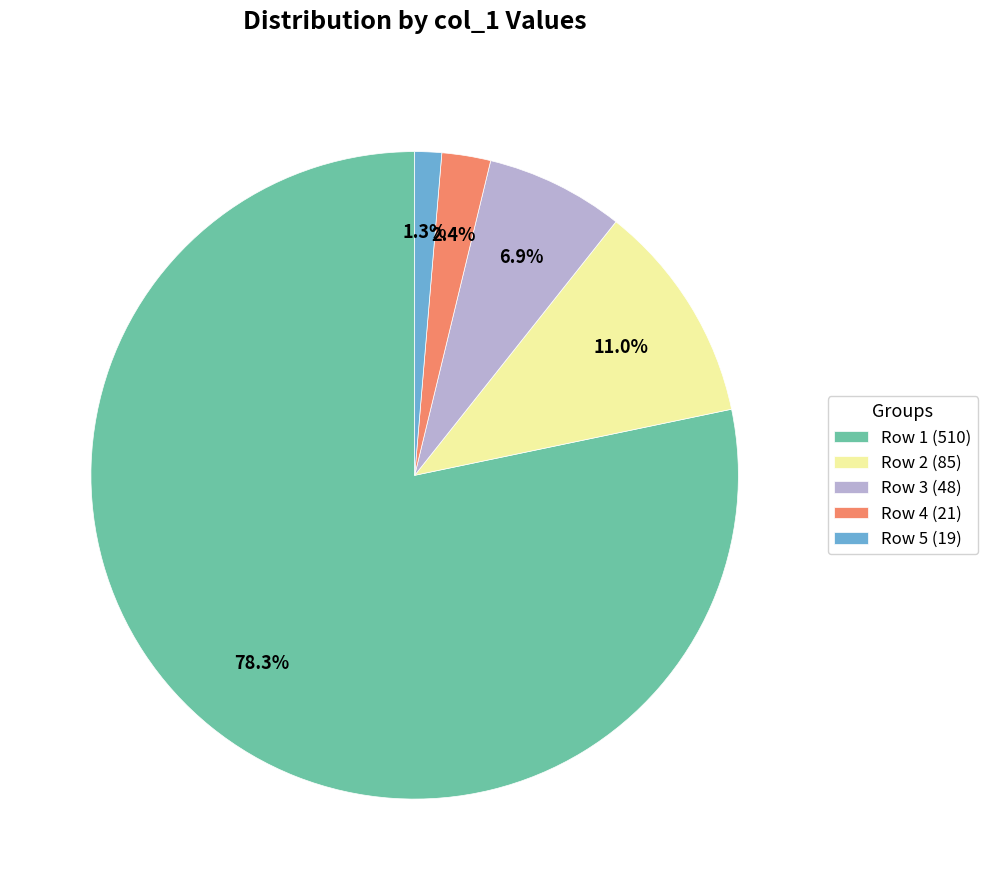

To the nearest percent, what is the difference between the largest and smallest slice percentages?

77%